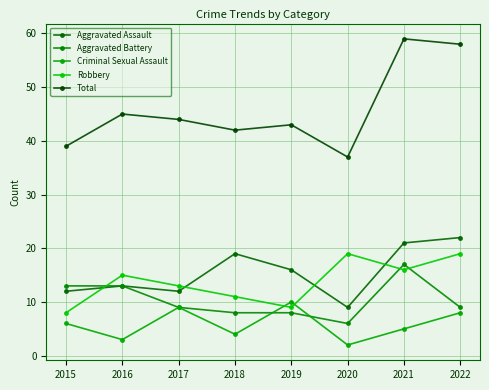

What value does the Aggravated Battery series have at 2015?

13